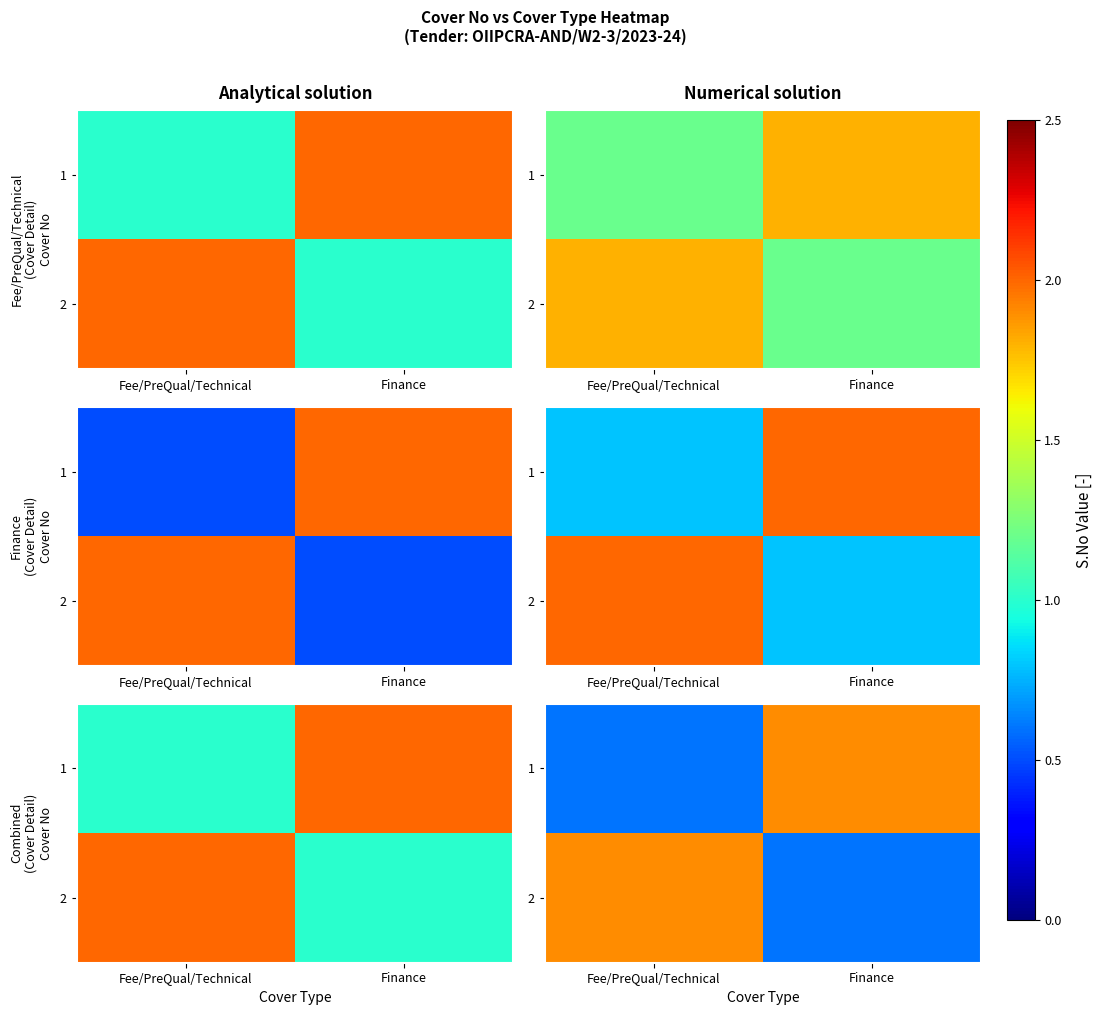

At which category is the sum across all series the highest?

Fee/PreQual/Technical